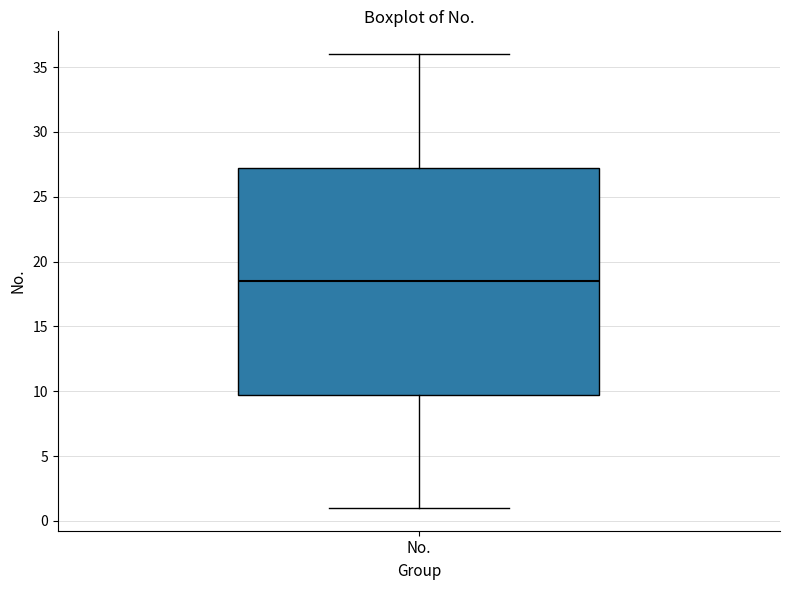

Where is the lower edge of the box for No. on the y-axis? The values are not printed on the chart, so give them approximately, as read against the axis.

10.0